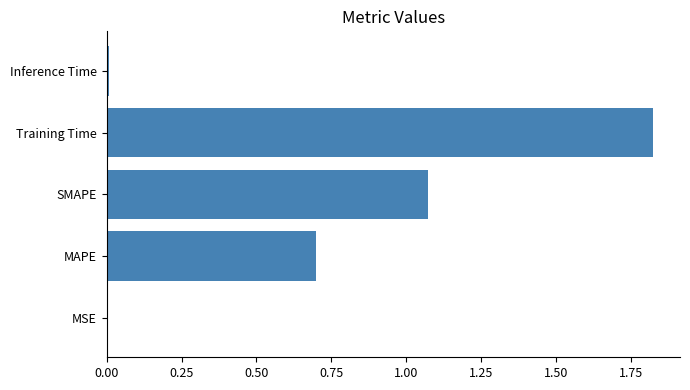

What is the change in value from SMAPE to Training Time?

+0.7